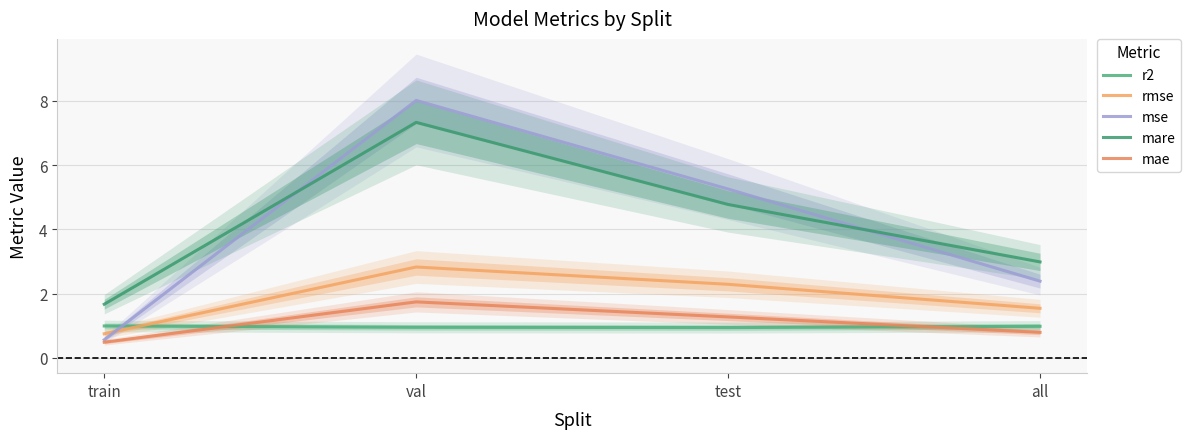

Reading right to left, transcribe all the data shown in this chart.

r2: all=1.0	test=0.9	val=1.0	train=1.0
rmse: all=1.5	test=2.3	val=2.8	train=0.8
mse: all=2.4	test=5.3	val=8.0	train=0.6
mare: all=3.0	test=4.8	val=7.3	train=1.7
mae: all=0.8	test=1.3	val=1.7	train=0.5